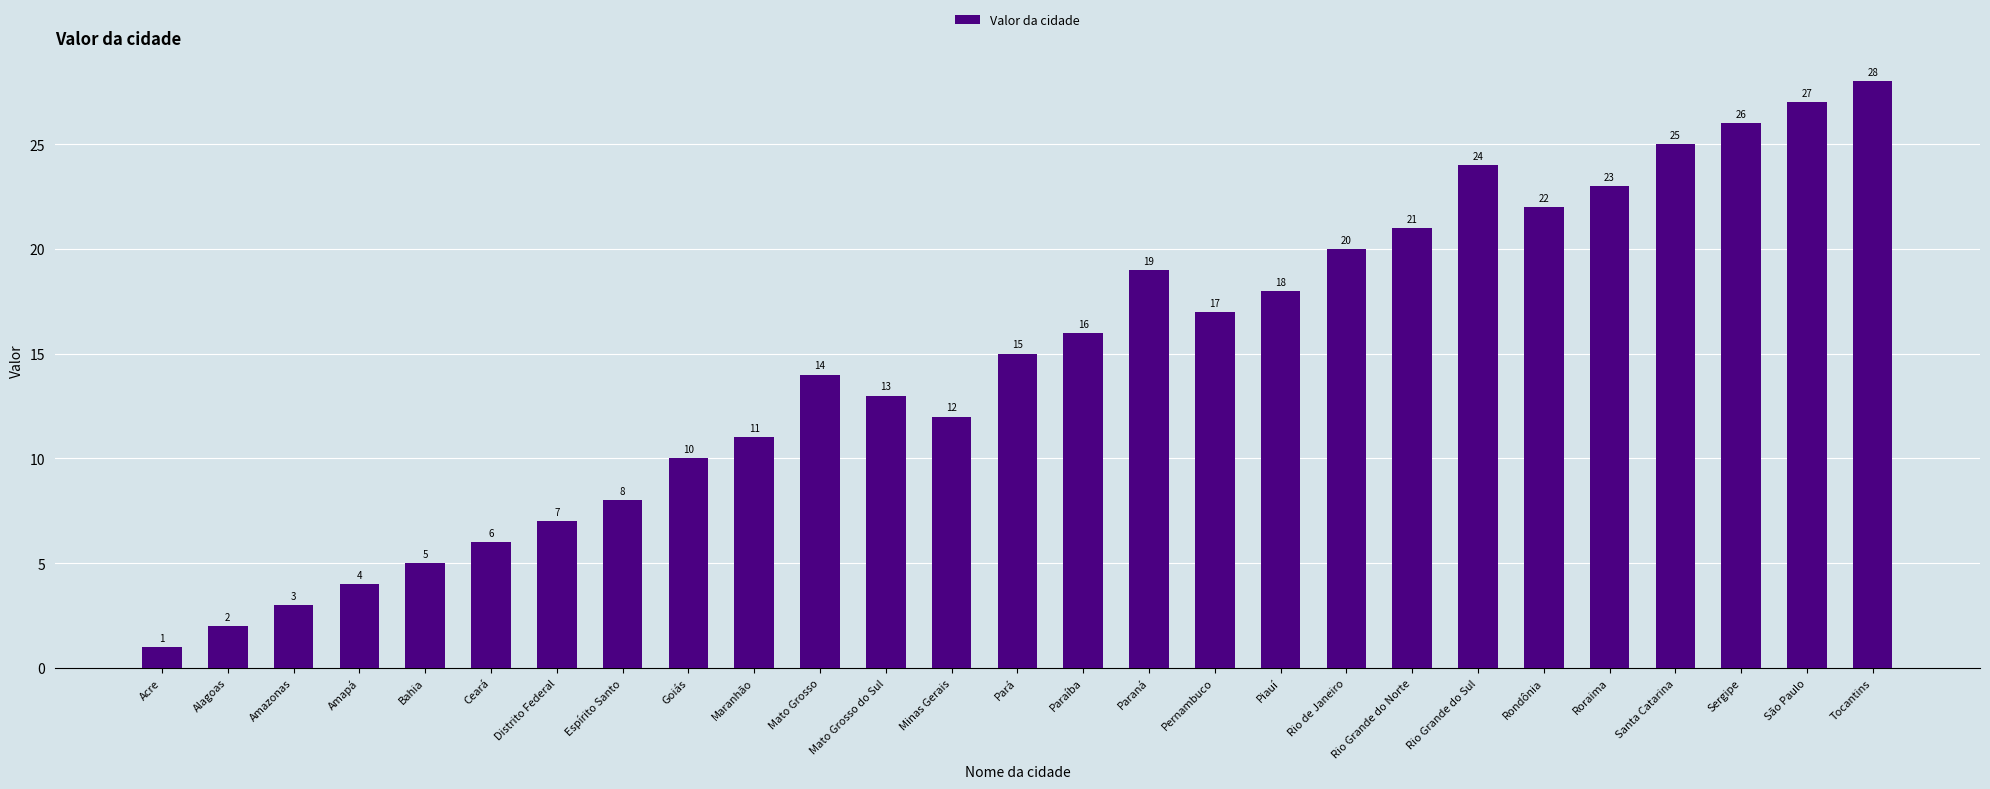

Reading left to right, extract all data points from this chart.

Acre=1	Alagoas=2	Amazonas=3	Amapá=4	Bahia=5	Ceará=6	Distrito Federal=7	Espírito Santo=8	Goiás=10	Maranhão=11	Mato Grosso=14	Mato Grosso do Sul=13	Minas Gerais=12	Pará=15	Paraíba=16	Paraná=19	Pernambuco=17	Piauí=18	Rio de Janeiro=20	Rio Grande do Norte=21	Rio Grande do Sul=24	Rondônia=22	Roraima=23	Santa Catarina=25	Sergipe=26	São Paulo=27	Tocantins=28